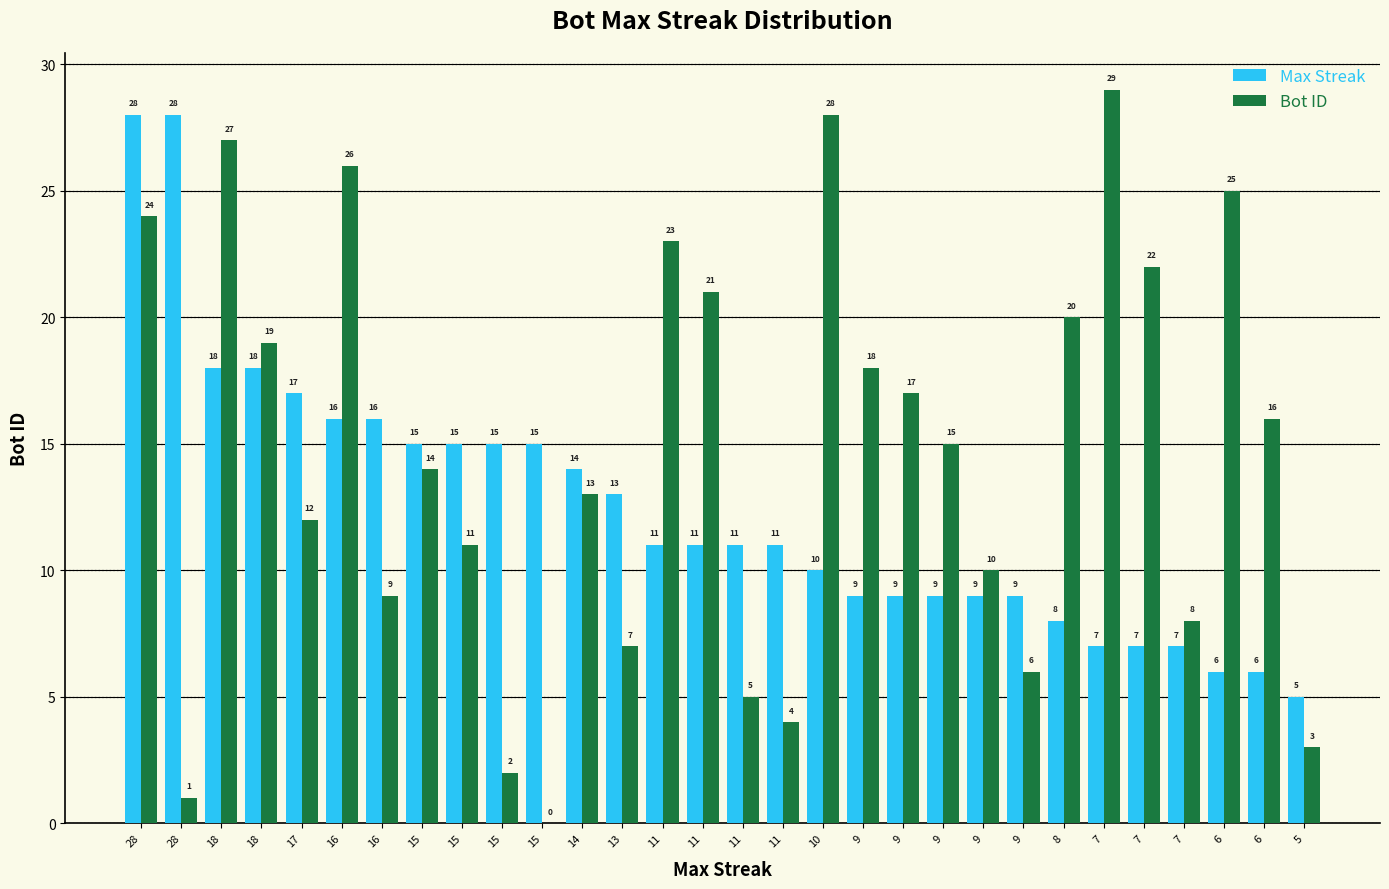

Read the Max Streak value at 9.

9